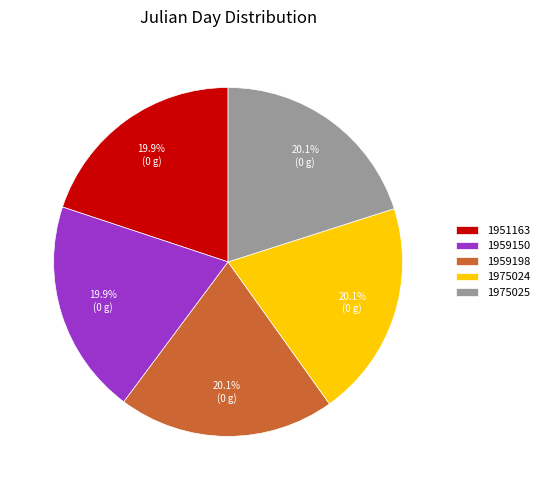

Is it true that 1975024 is 20% of the pie?

True